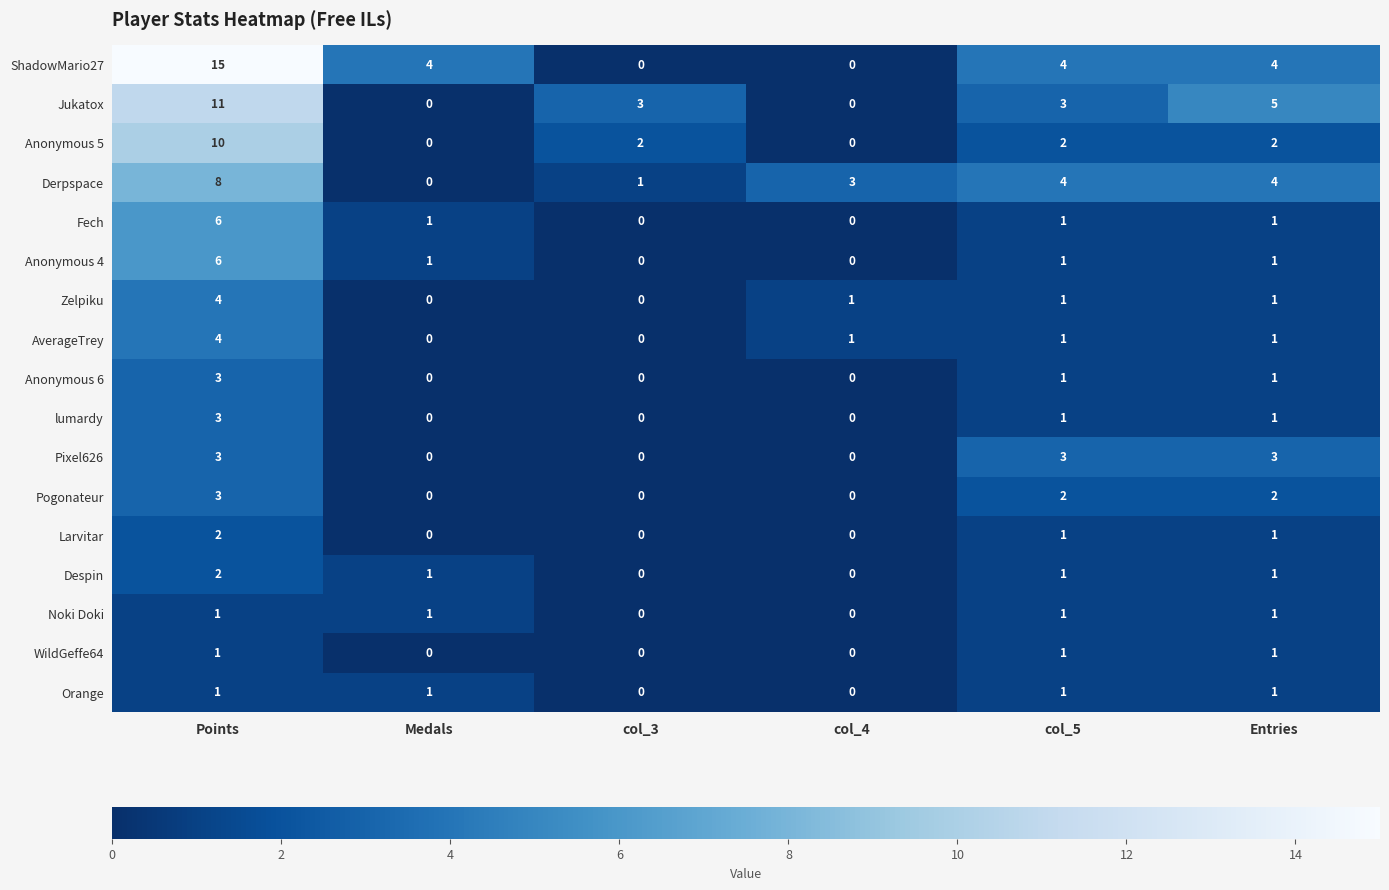

Read the Pixel626 value at Entries.

3